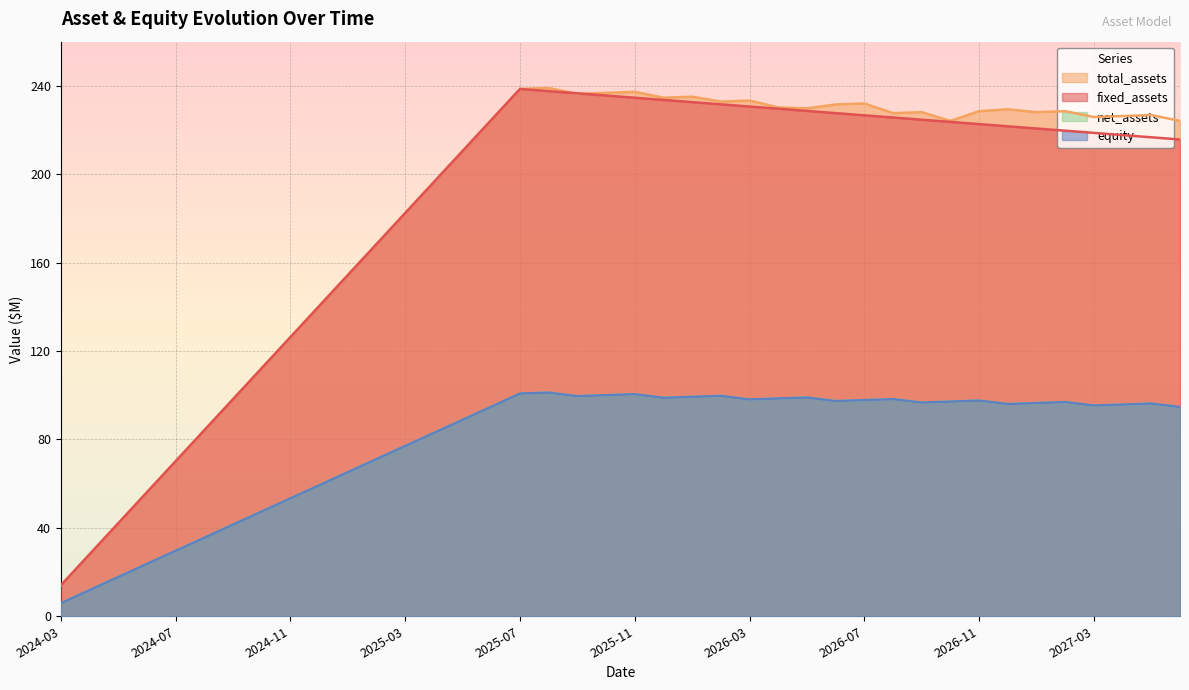

Does the chart display data point markers on the line(s)?

No